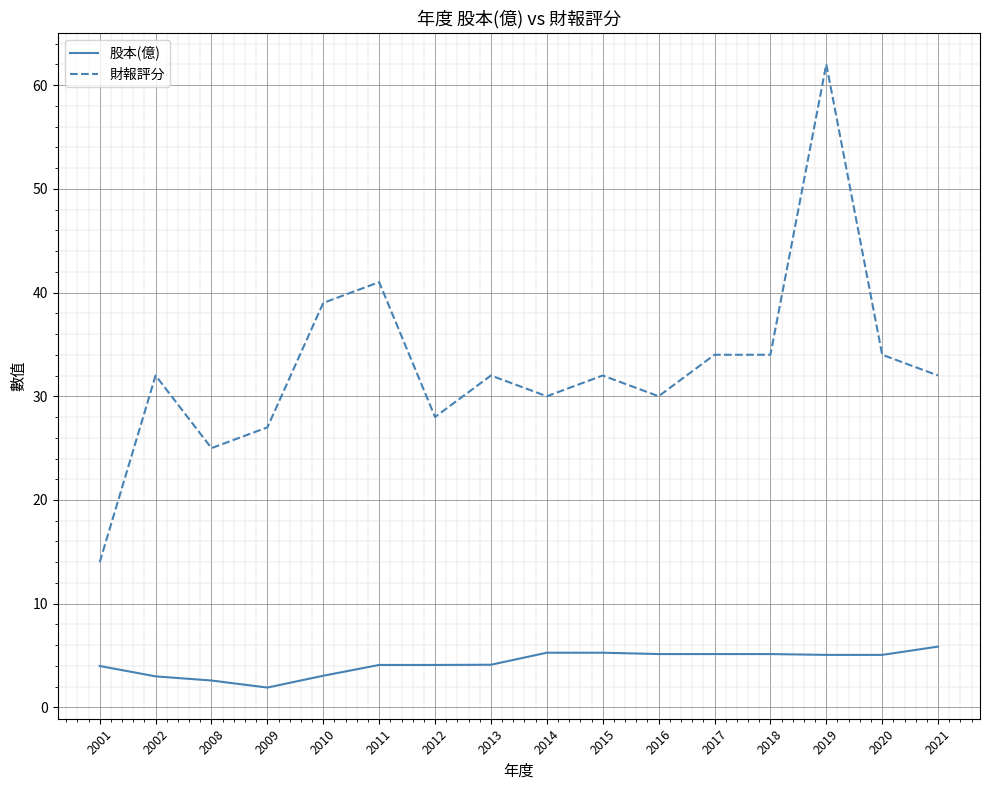

List the series in order of their overall mean, highest first.

財報評分, 股本(億)